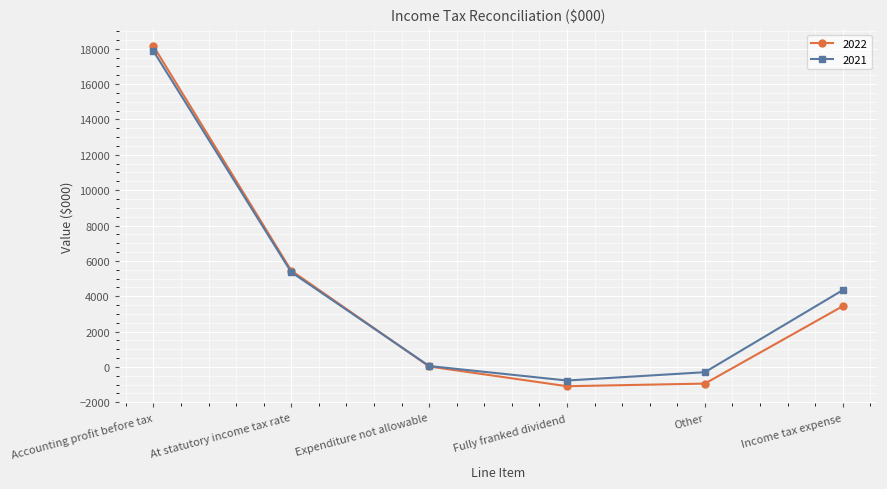

In 2021, how many points are lower than both neighbors (excluding endpoints)?

1